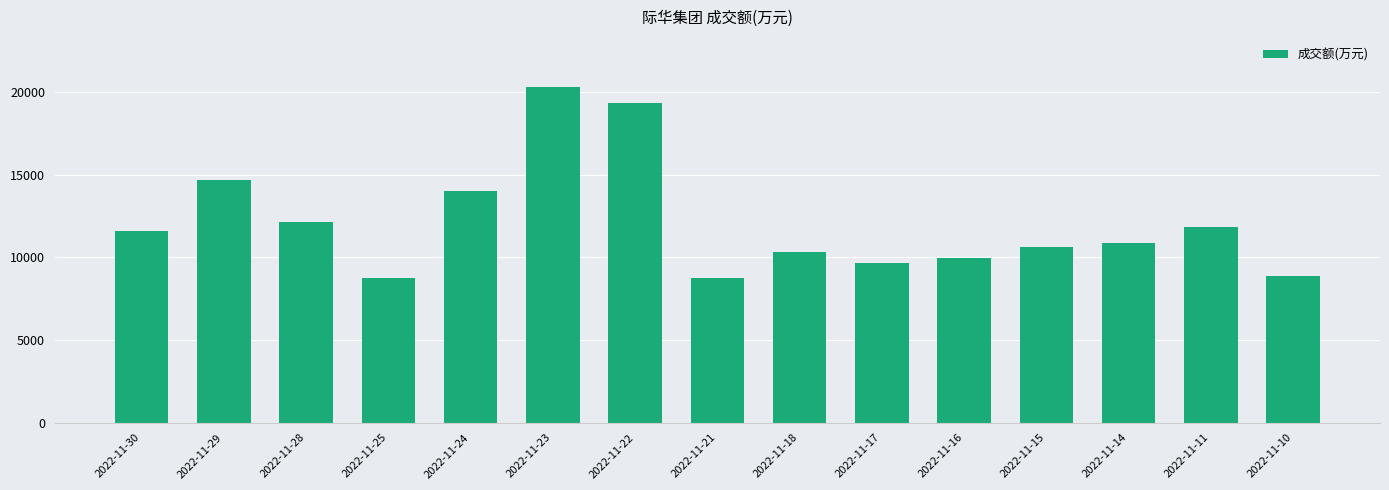

Between 2022-11-14 and 2022-11-28, which is larger?

2022-11-28